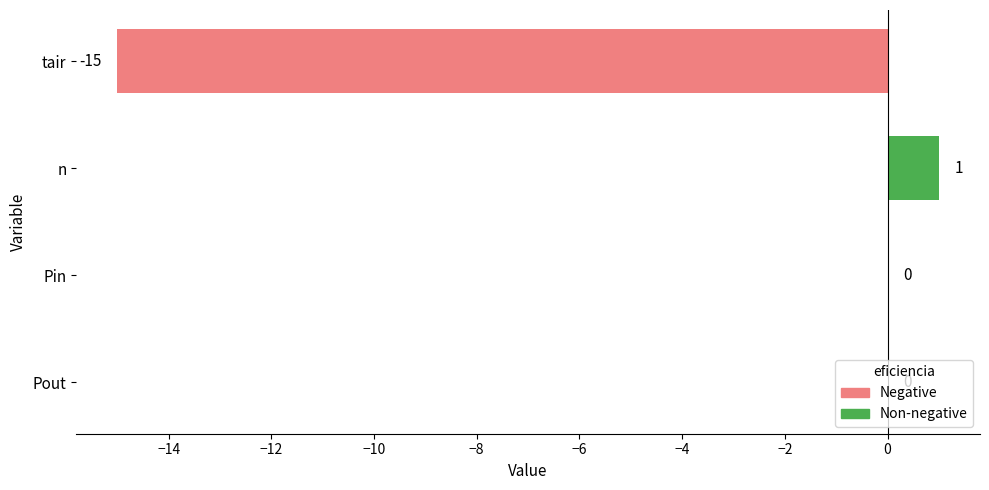

Between tair and n, which is larger?

n